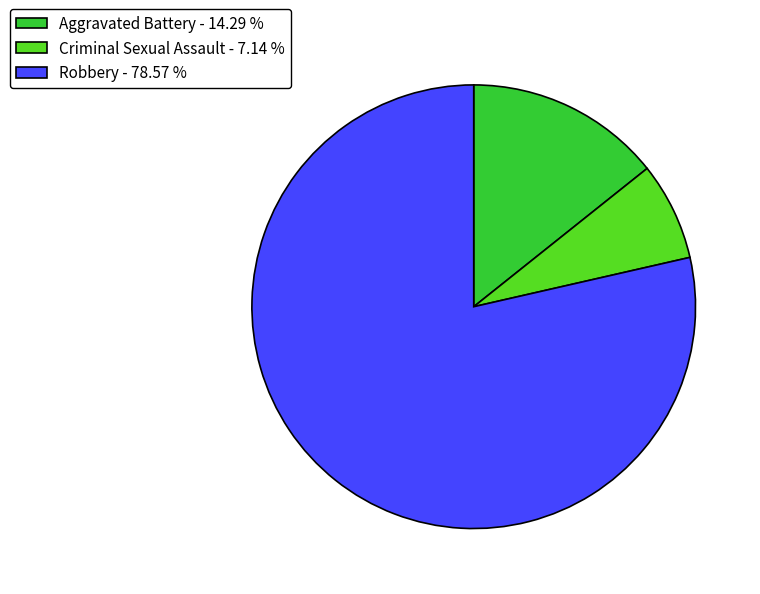

How many segments does this pie chart have?

3